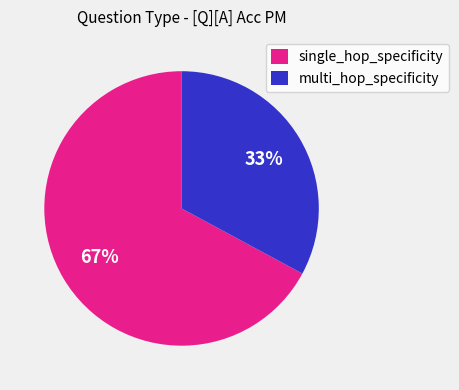

Combined, do single_hop_specificity and multi_hop_specificity account for over 50%?

Yes